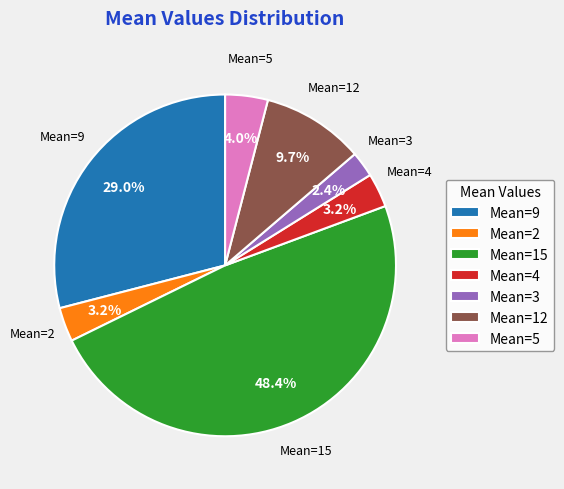

How many slices are in this pie chart?

7